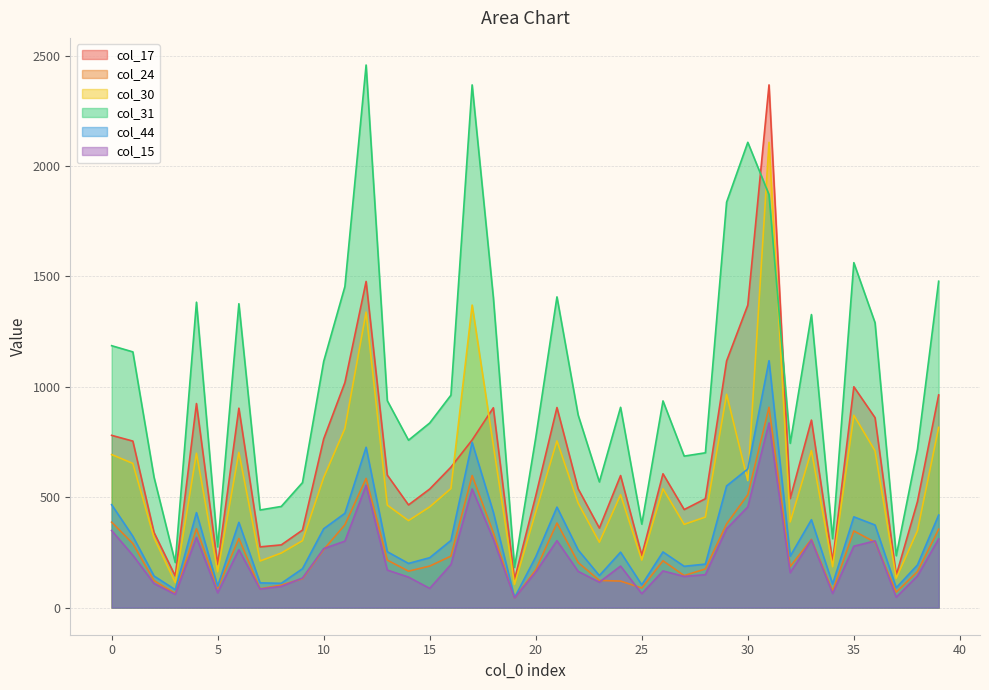

What are all the series names shown in the legend?

col_17, col_24, col_30, col_31, col_44, col_15